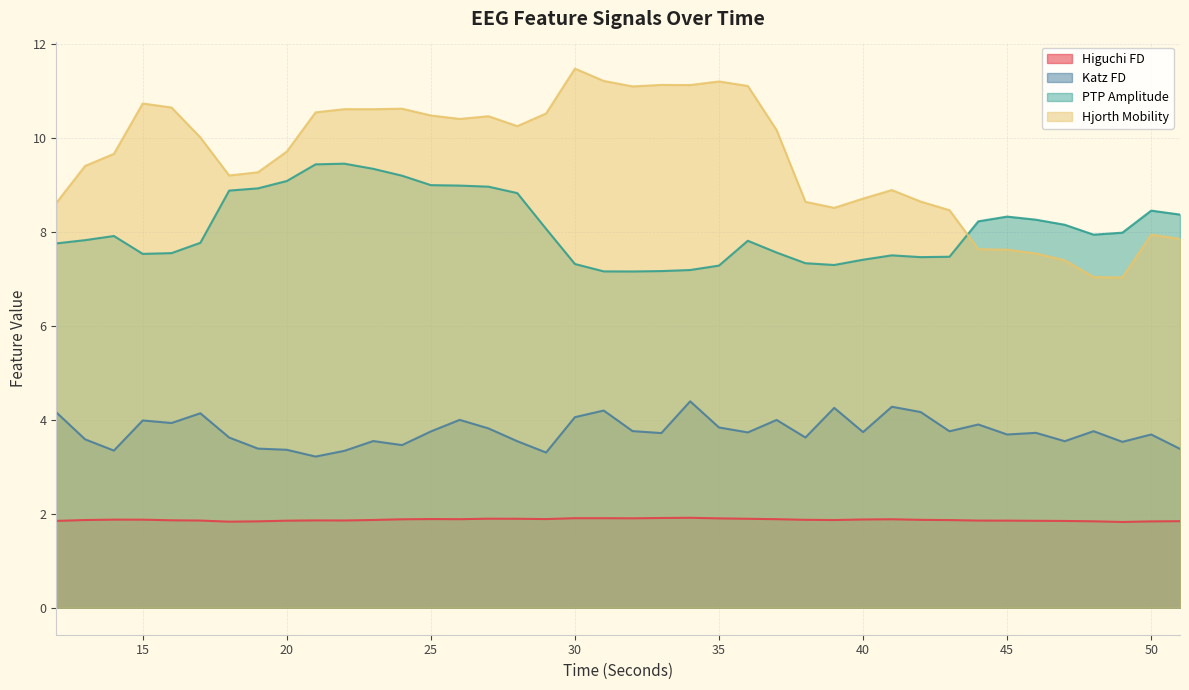

Does the chart display data point markers on the line(s)?

No